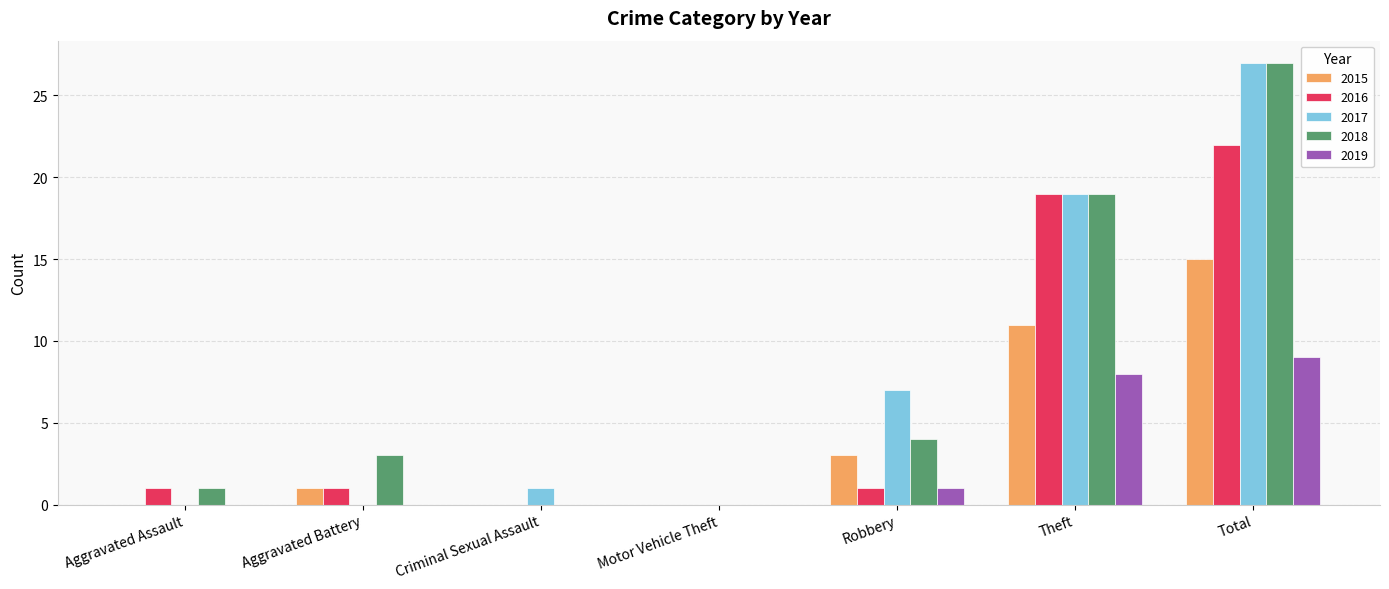

Where is 2018 nearest to the value 13?

Theft